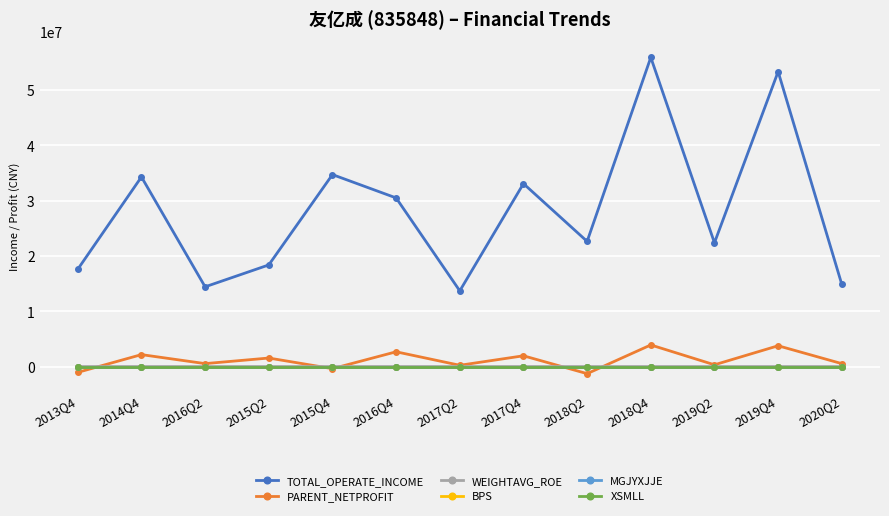

What is the difference between the highest and lowest values at 2016Q4?

30480017.1